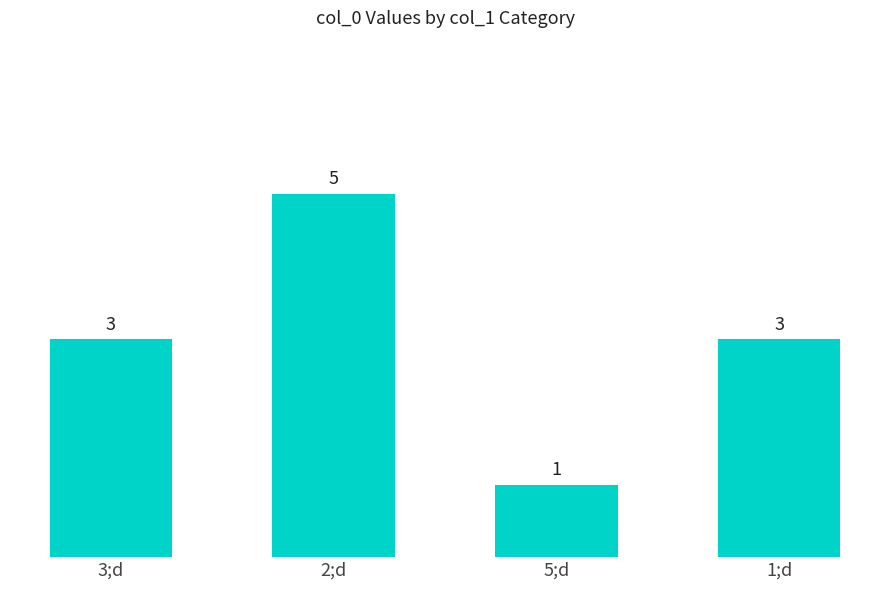

How many bars are there in total?

4